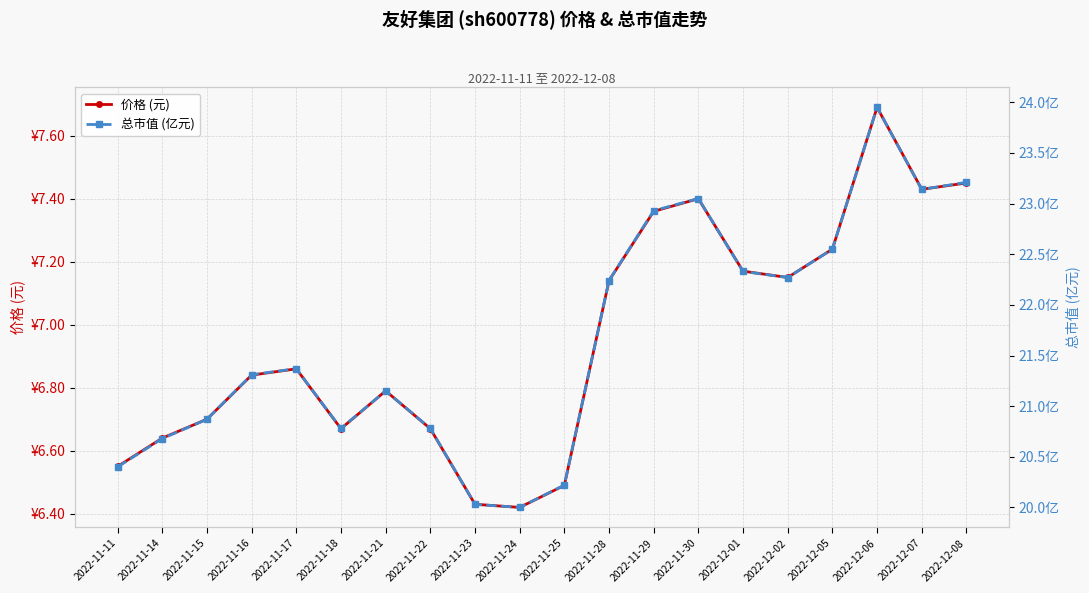

Which series changed the most between 2022-12-05 and 2022-12-07?

总市值 (亿元)